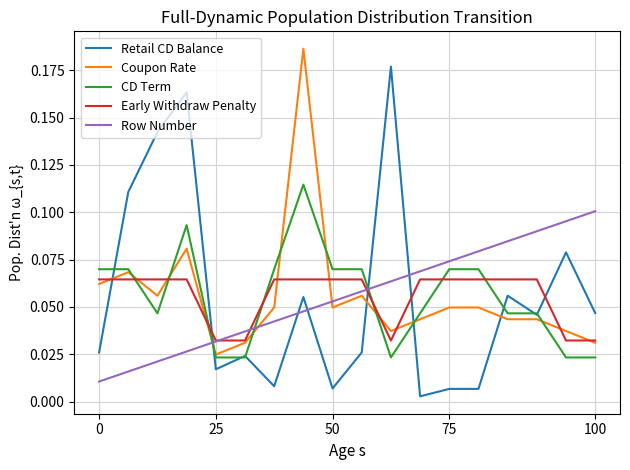

List the series in order of their peak value, highest first.

Coupon Rate, Retail CD Balance, CD Term, Row Number, Early Withdraw Penalty